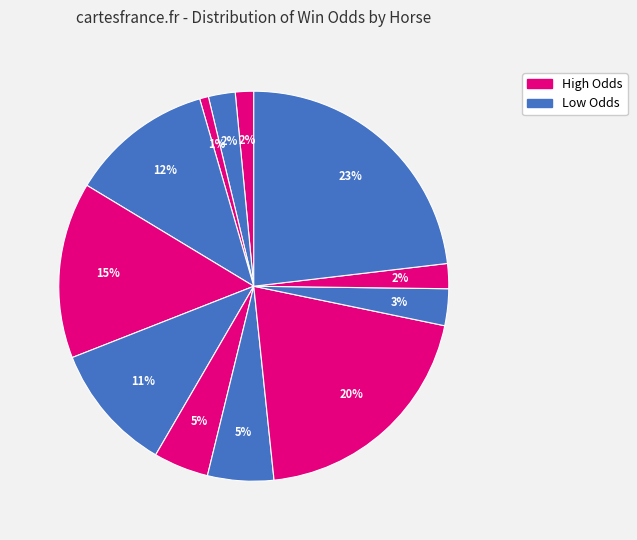

How many slices are in this pie chart?

12